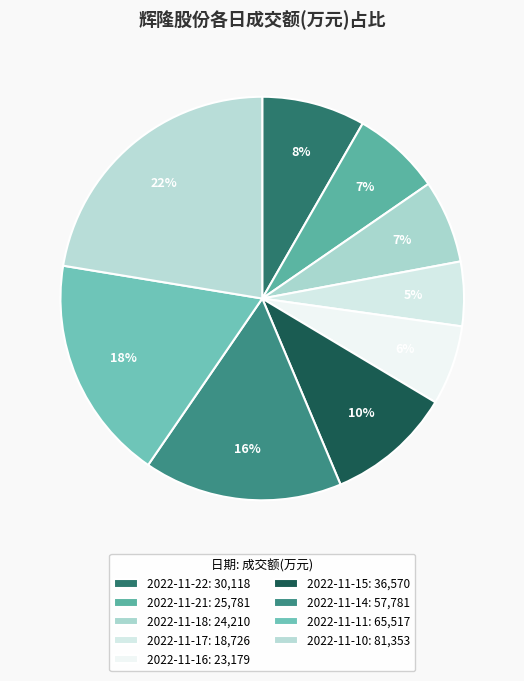

To the nearest percent, what is the difference between the largest and smallest slice percentages?

17%